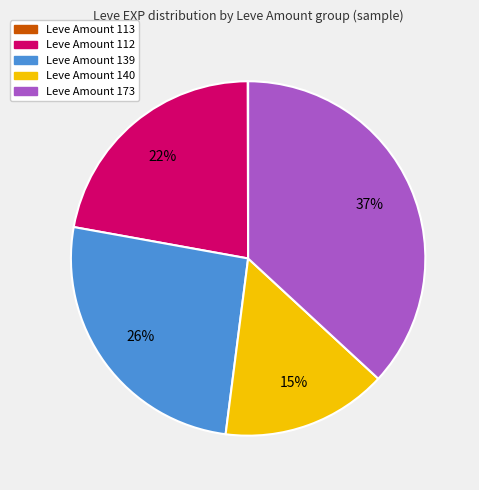

True or false: Leve Amount 139 accounts for 26% of the total.

True